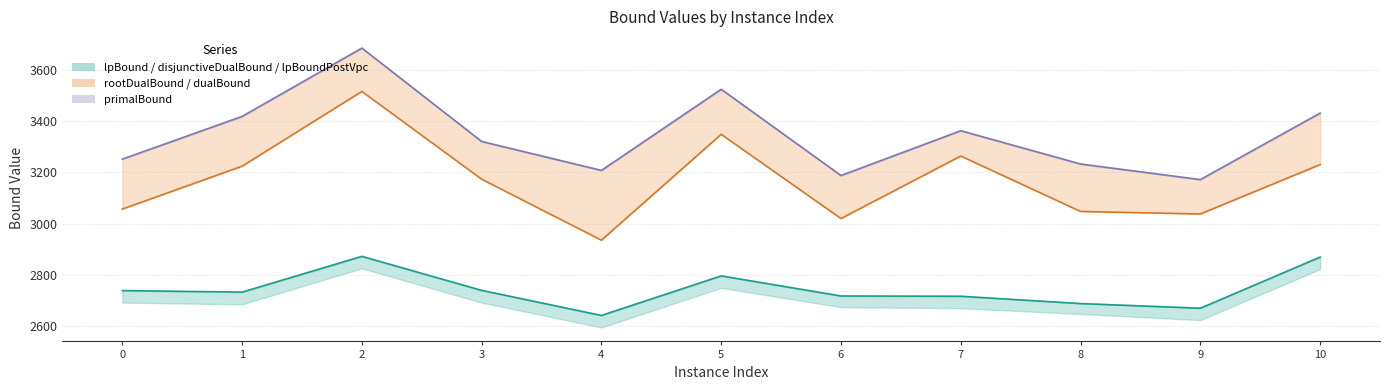

At which category is the sum across all series the highest?

2